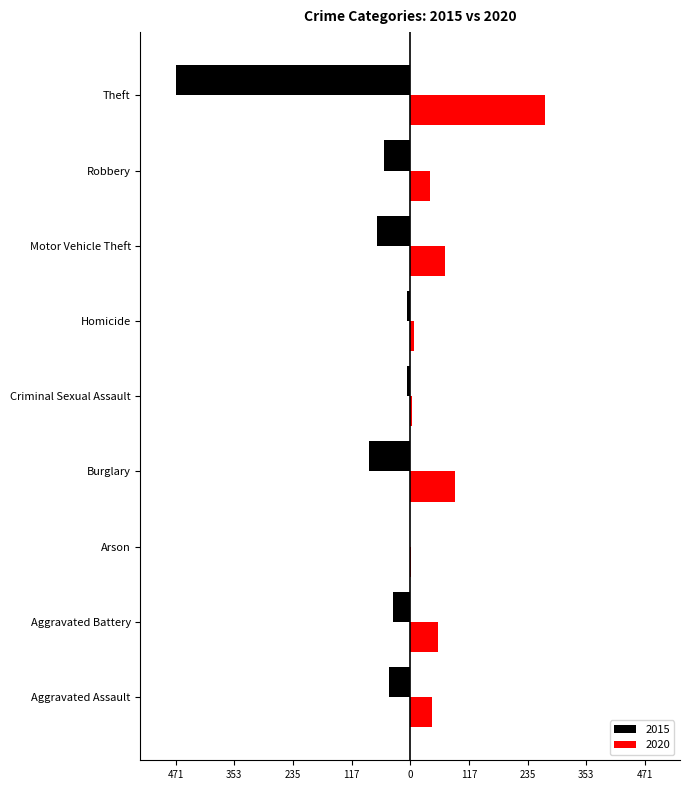

What are all the series names shown in the legend?

2015, 2020